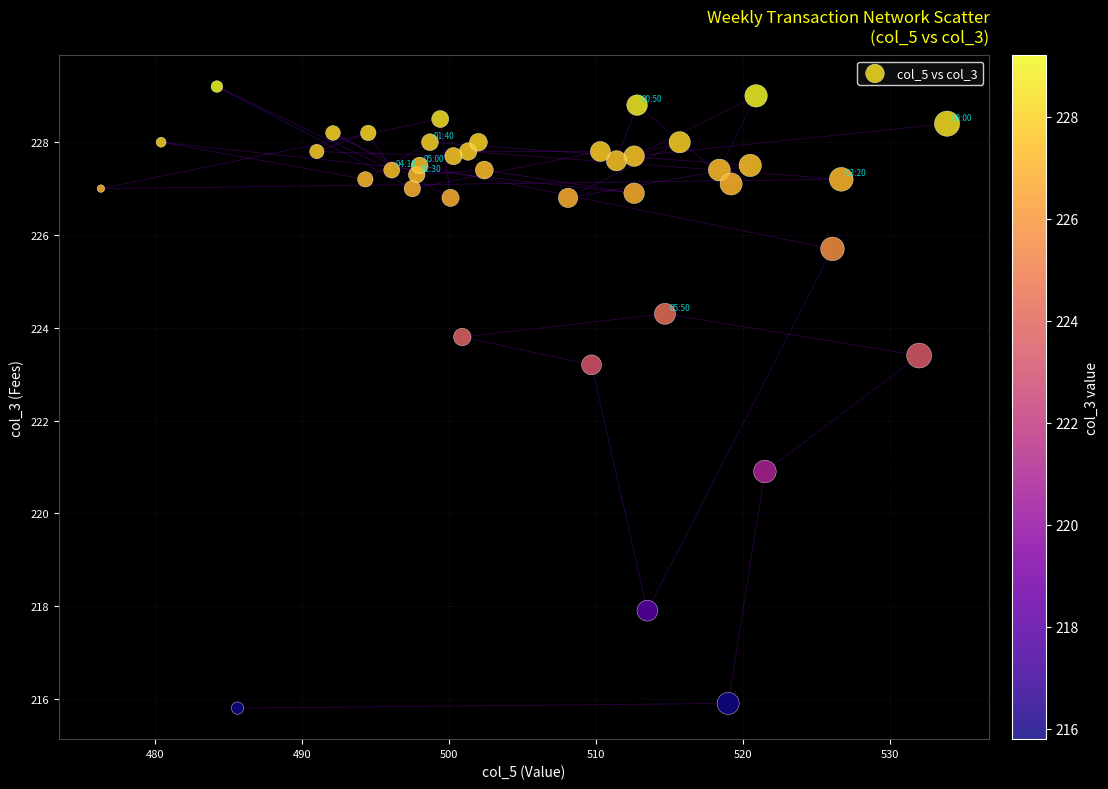

What is the range of Y values (max minus min)?

13.4